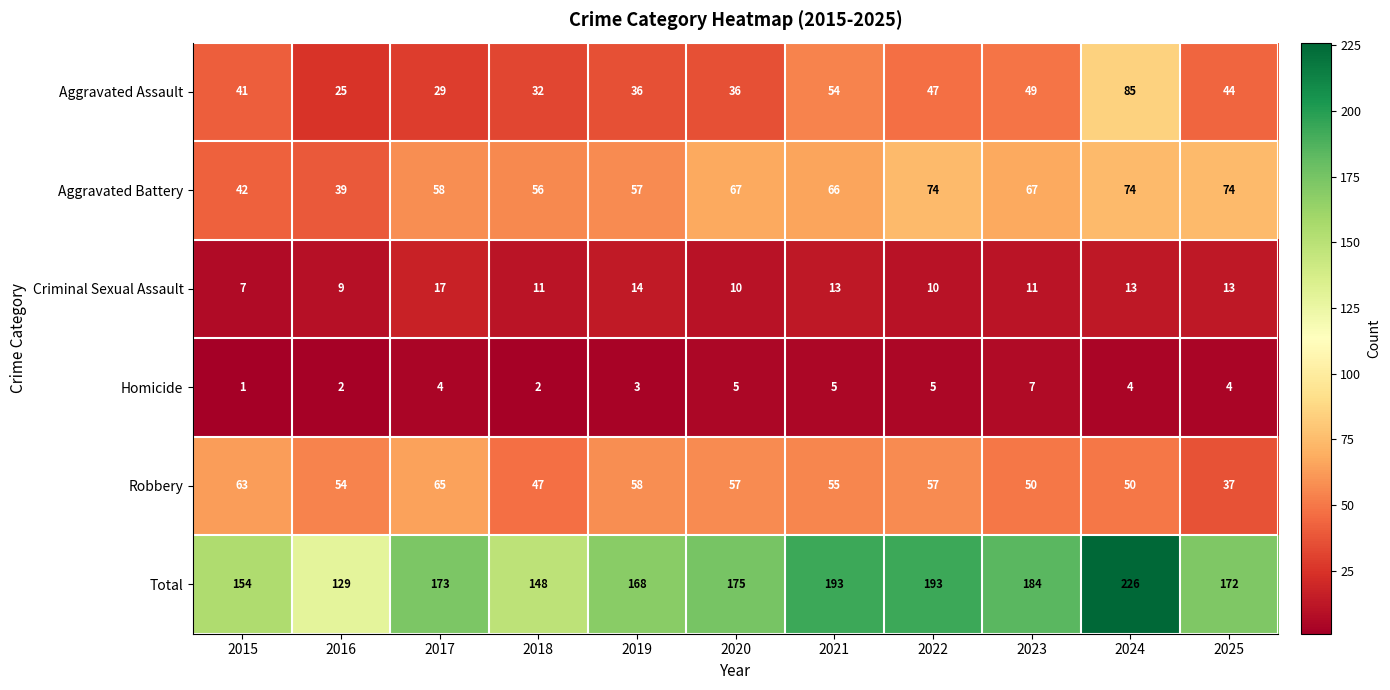

The value of Criminal Sexual Assault at 2017 is 9. True or false?

False